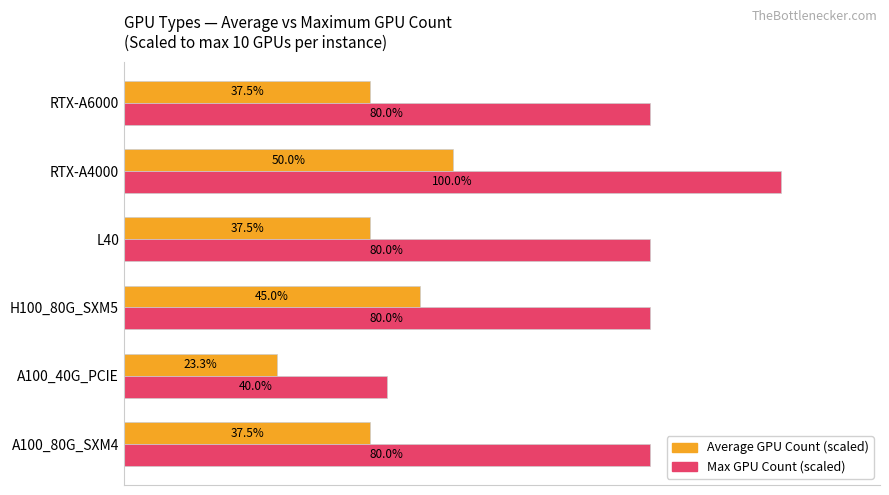

At which category does the chart reach its minimum across all series?

A100_40G_PCIE